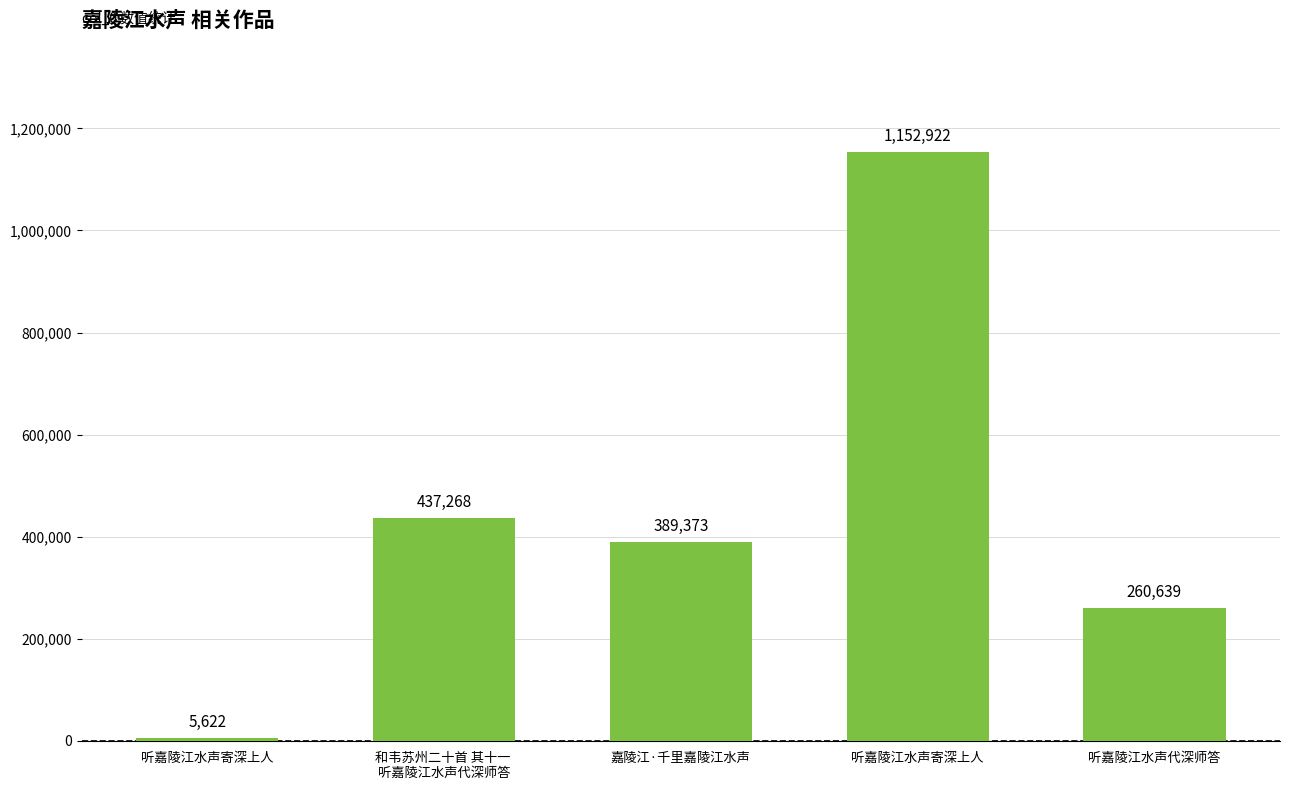

How many values are below 389373?

2